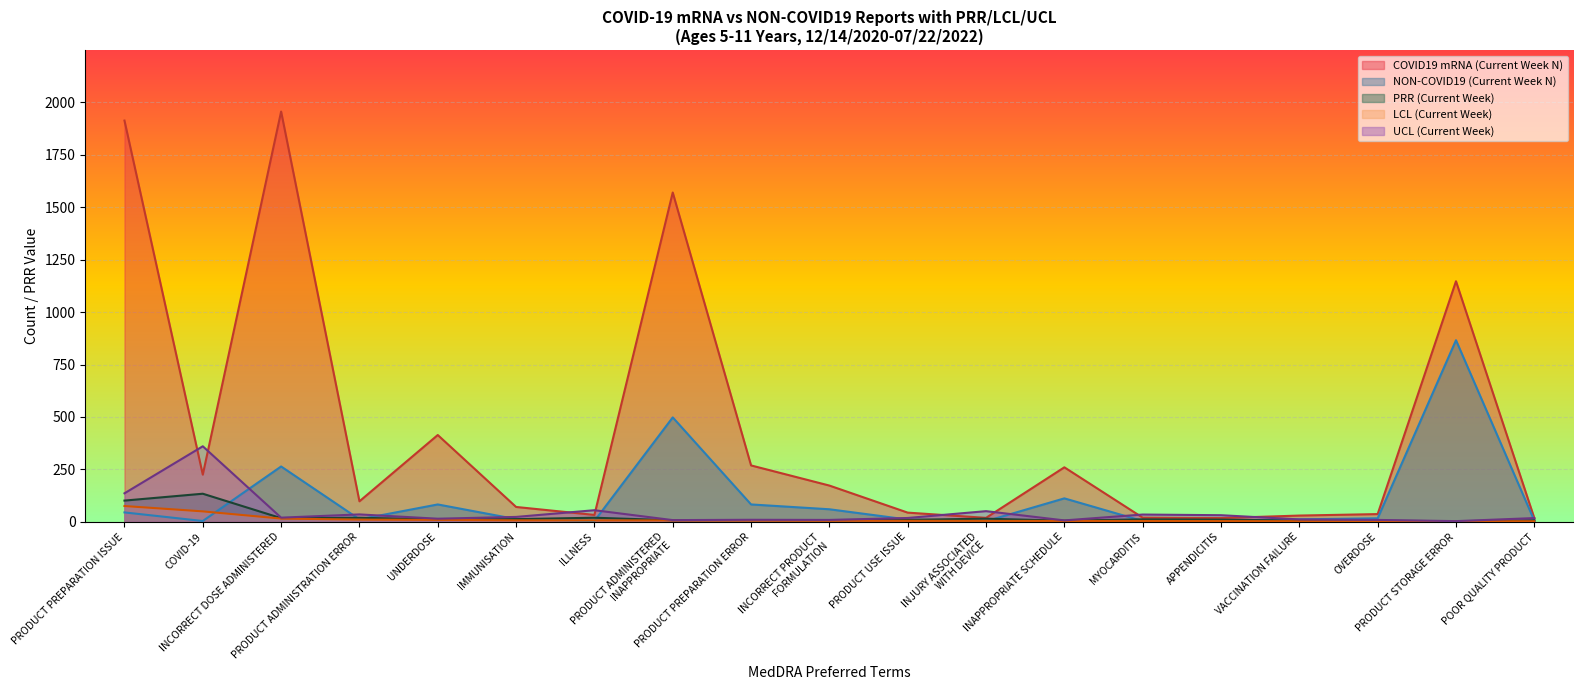

At which label does LCL (Current Week) first exceed 5?

PRODUCT PREPARATION ISSUE